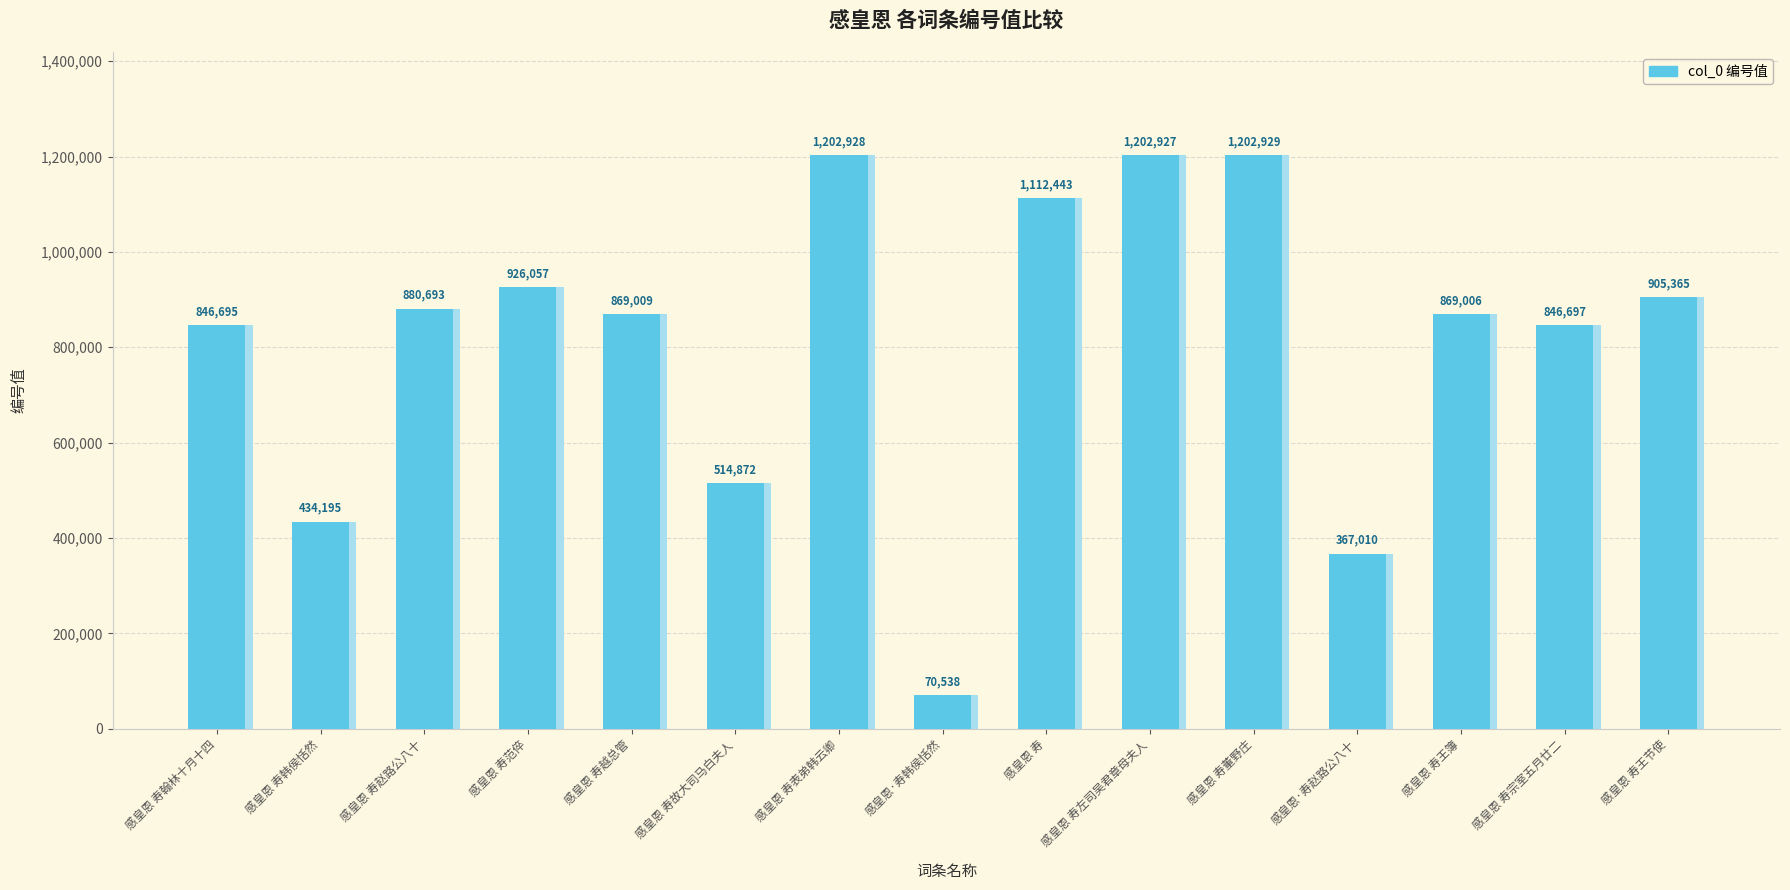

List the labels in order of value, smallest first.

感皇恩·寿韩侯恬然, 感皇恩·寿赵路公八十, 感皇恩 寿韩侯恬然, 感皇恩 寿故大司马白夫人, 感皇恩 寿翰林十月十四, 感皇恩 寿宗室五月廿二, 感皇恩 寿王簿, 感皇恩 寿越总管, 感皇恩 寿赵路公八十, 感皇恩 寿王节使, 感皇恩 寿范倅, 感皇恩 寿, 感皇恩 寿左司吴君章母夫人, 感皇恩 寿表弟韩云卿, 感皇恩 寿董野庄